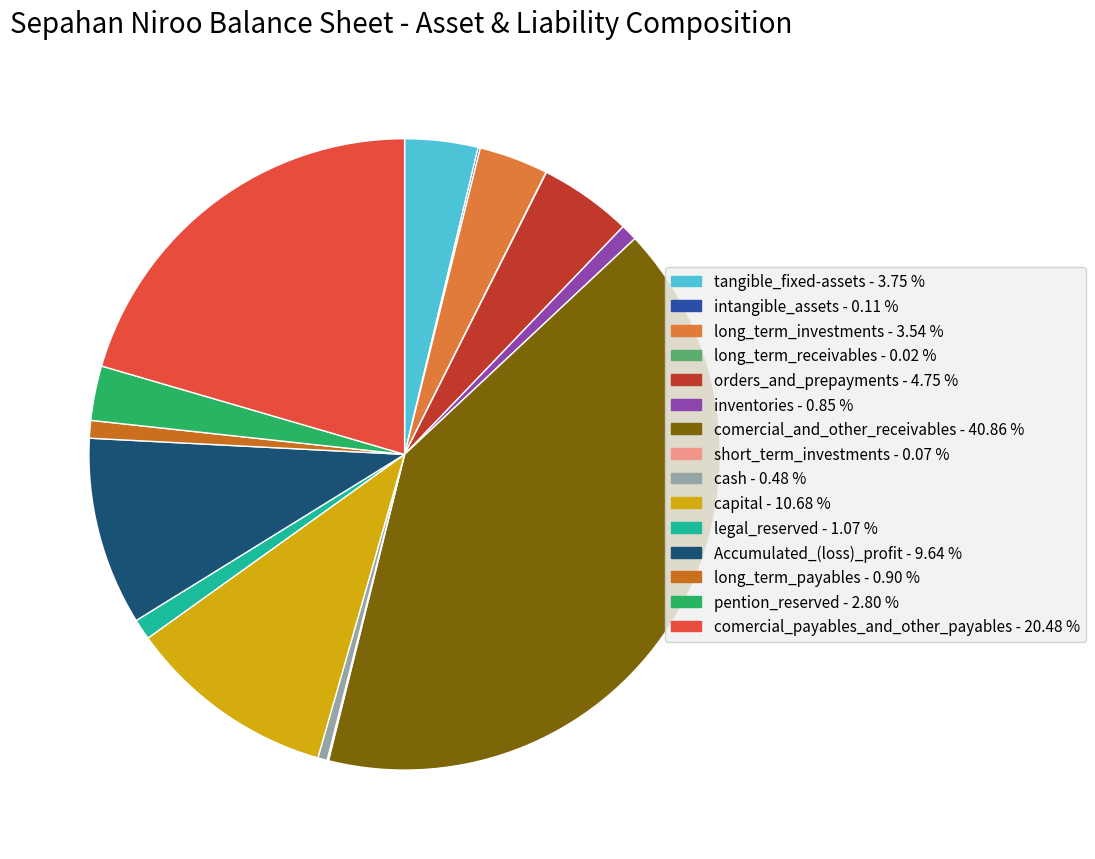

Which has a higher value, long_term_payables or intangible_assets?

long_term_payables